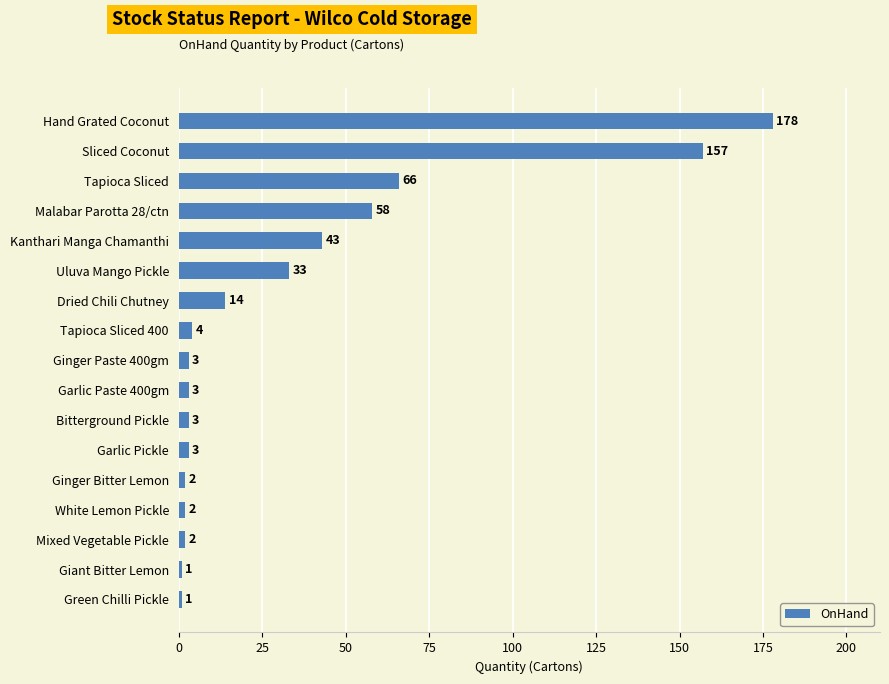

What is the maximum value shown in the chart?

178